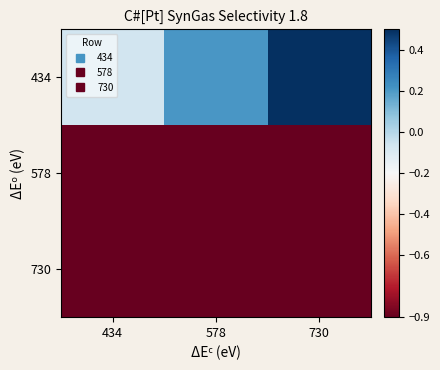

At how many categories does at least one series exceed 0?

2